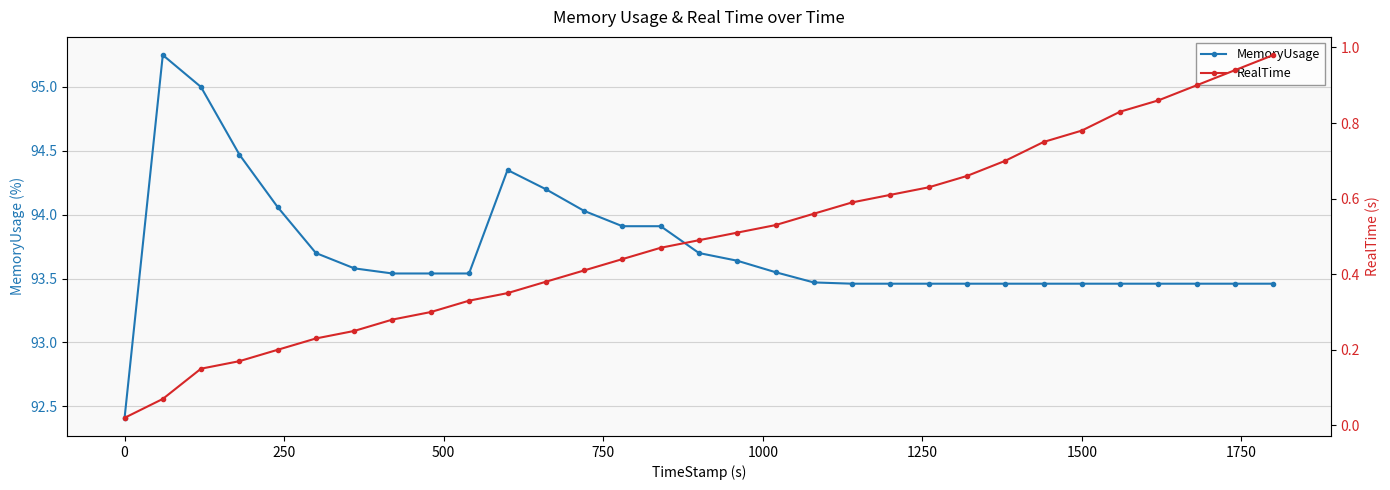

Reading left to right, transcribe all the data shown in this chart.

MemoryUsage: 92.4	95.2	95.0	94.5	94.1	93.7	93.6	93.5	93.5	93.5	94.3	94.2	94.0	93.9	93.9	93.7	93.6	93.5	93.5	93.5	93.5	93.5	93.5	93.5	93.5	93.5	93.5	93.5	93.5	93.5	93.5
RealTime: 0.0	0.1	0.1	0.2	0.2	0.2	0.2	0.3	0.3	0.3	0.3	0.4	0.4	0.4	0.5	0.5	0.5	0.5	0.6	0.6	0.6	0.6	0.7	0.7	0.8	0.8	0.8	0.9	0.9	0.9	1.0